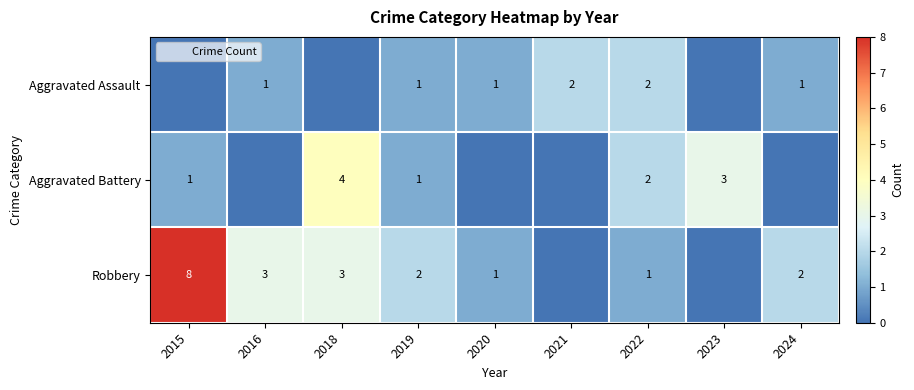

How many data points in Aggravated Assault are less than 1?

3